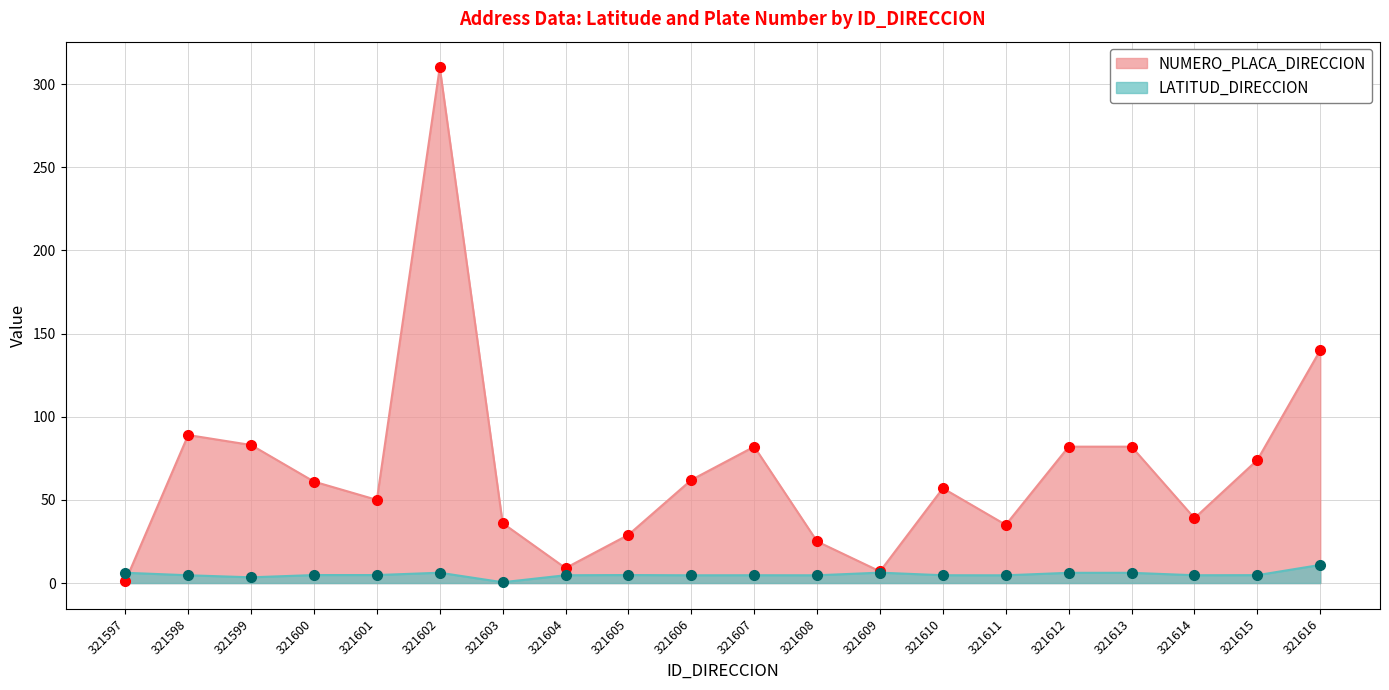

What is the difference between the NUMERO_PLACA_DIRECCION values at 321599 and 321604?

74.0